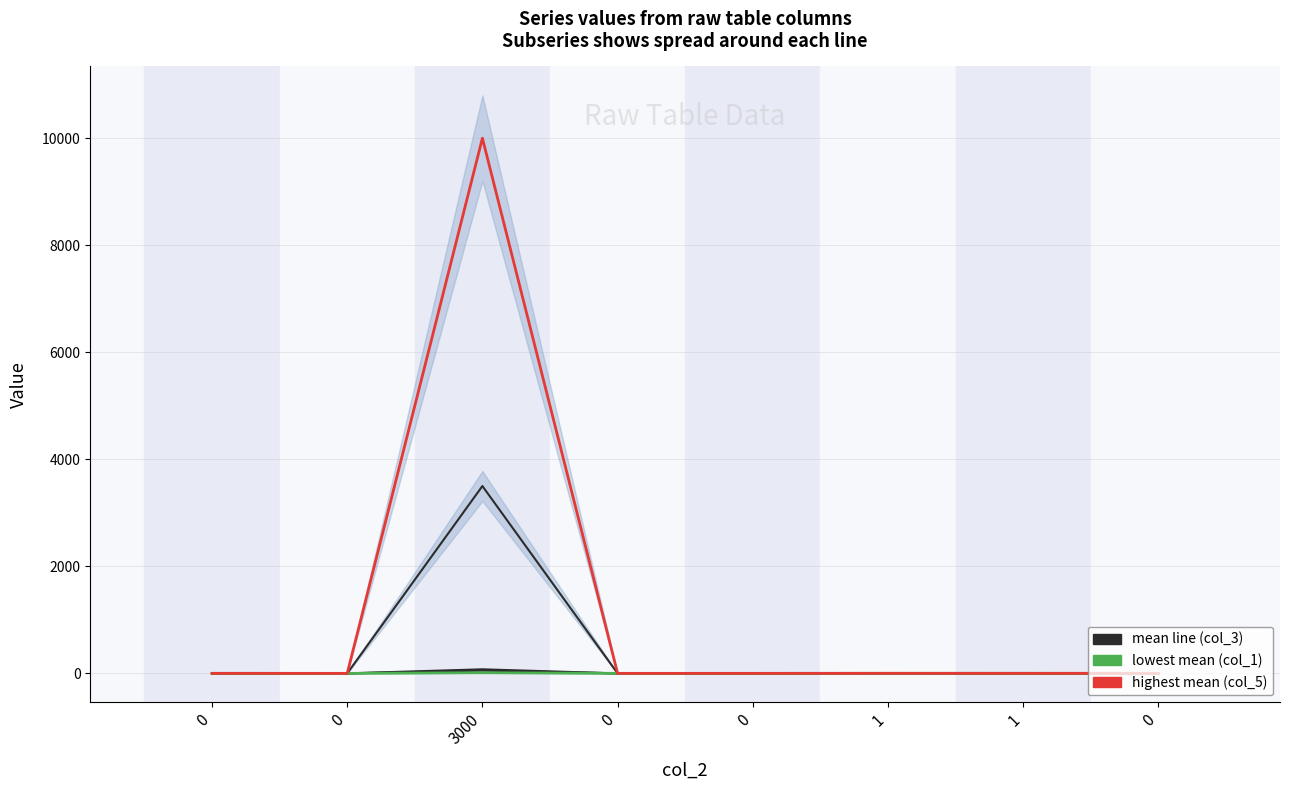

Does the chart have visible grid lines?

Yes